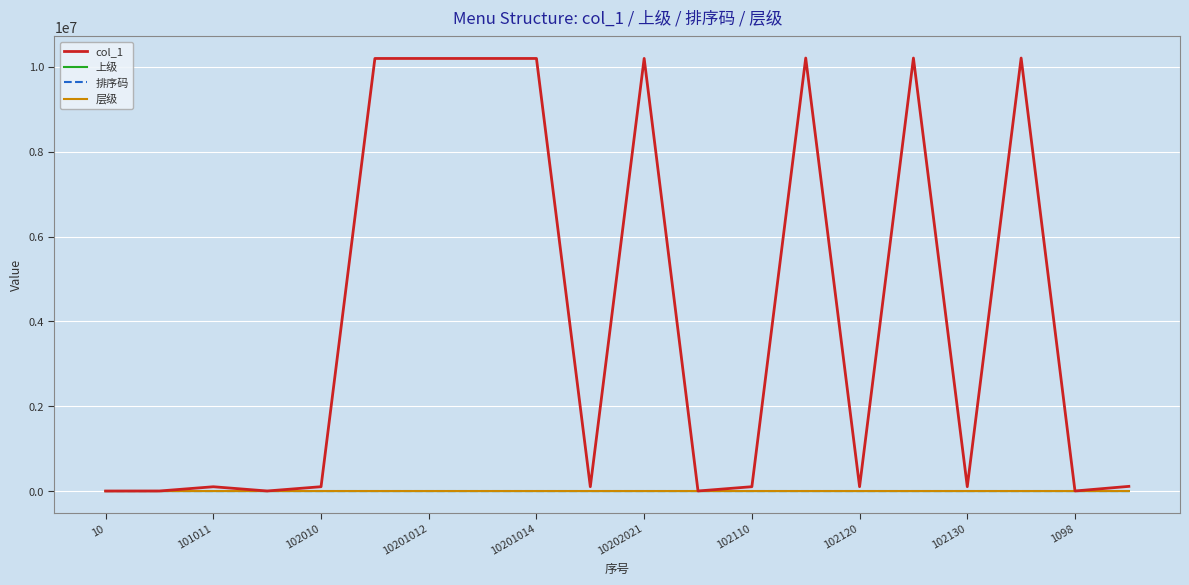

What are all the series names shown in the legend?

col_1, 上级, 排序码, 层级